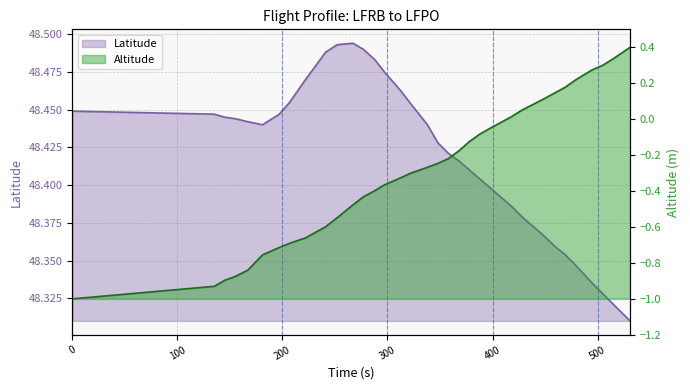

True or false: Latitude and Altitude intersect in this chart.

False